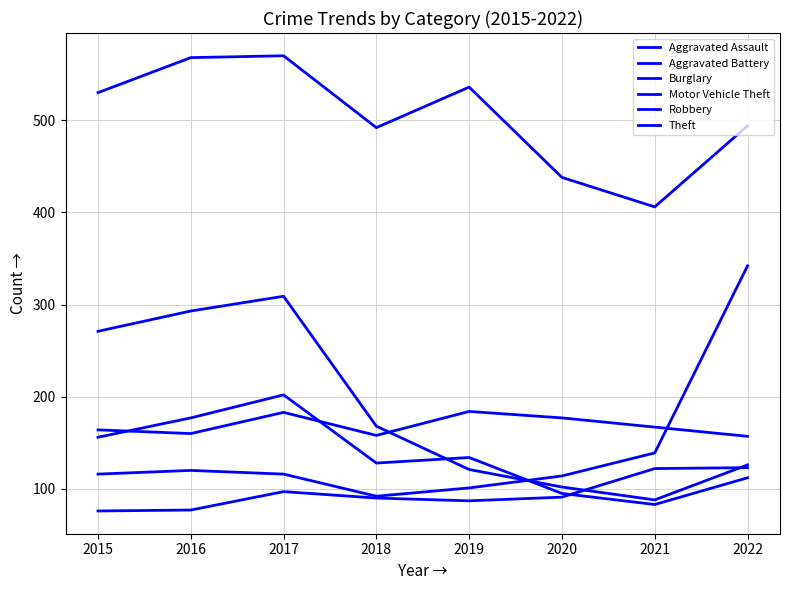

How many lines are shown in the chart?

6